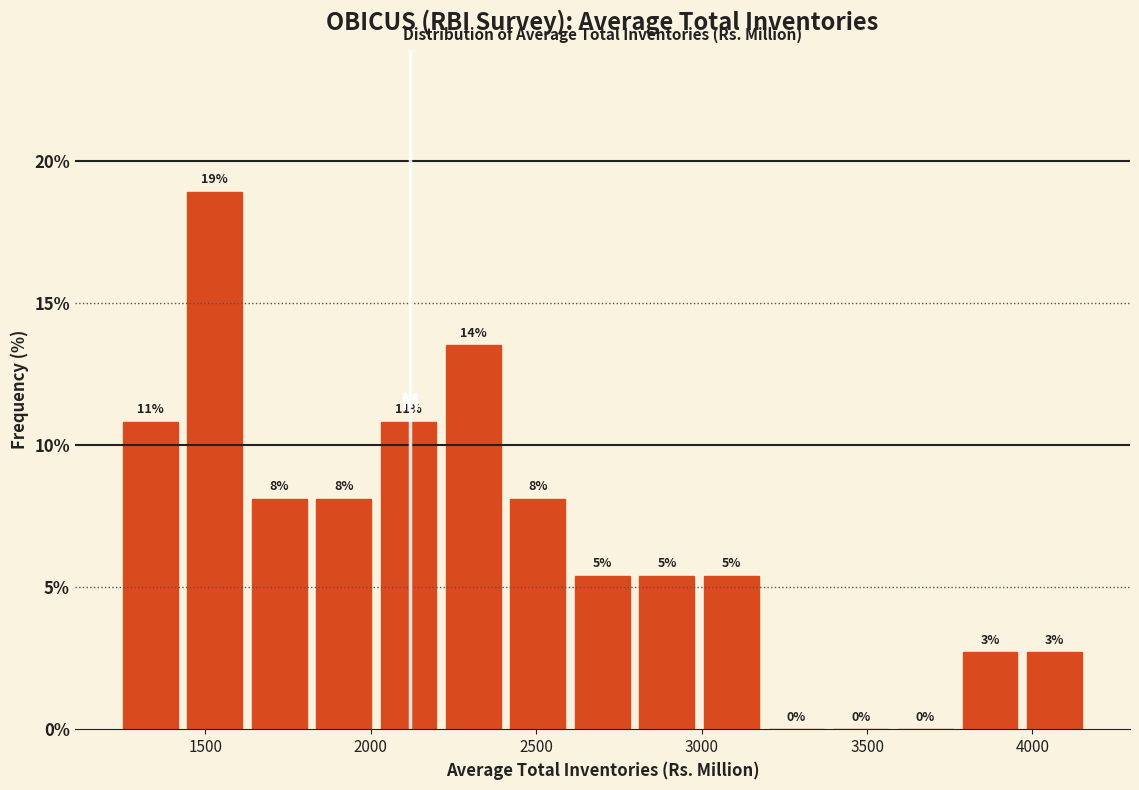

Around what value on the x-axis is the tallest bar? Give the approximate position of its centre, as read against the axis.

1550